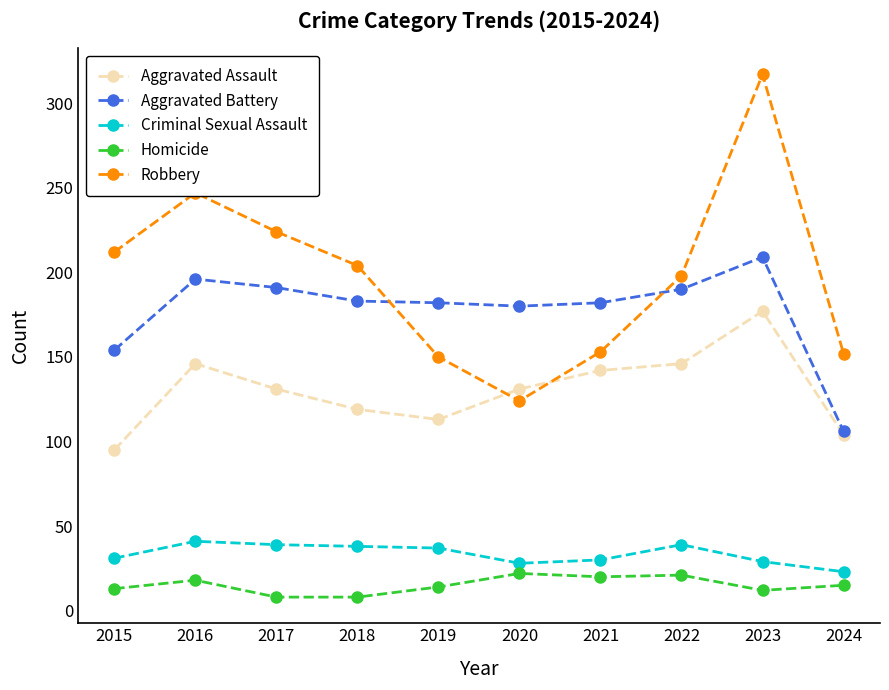

What is the spread (max minus min) of values at 2020?

158